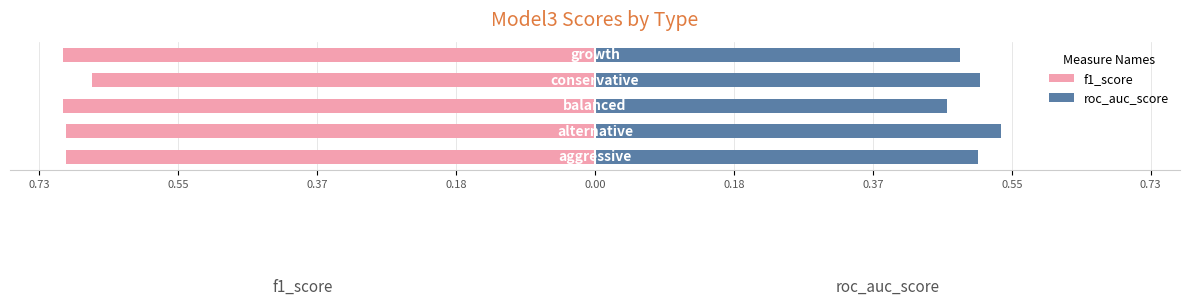

At 0.37, list the series in order from smallest to largest.

f1_score, roc_auc_score